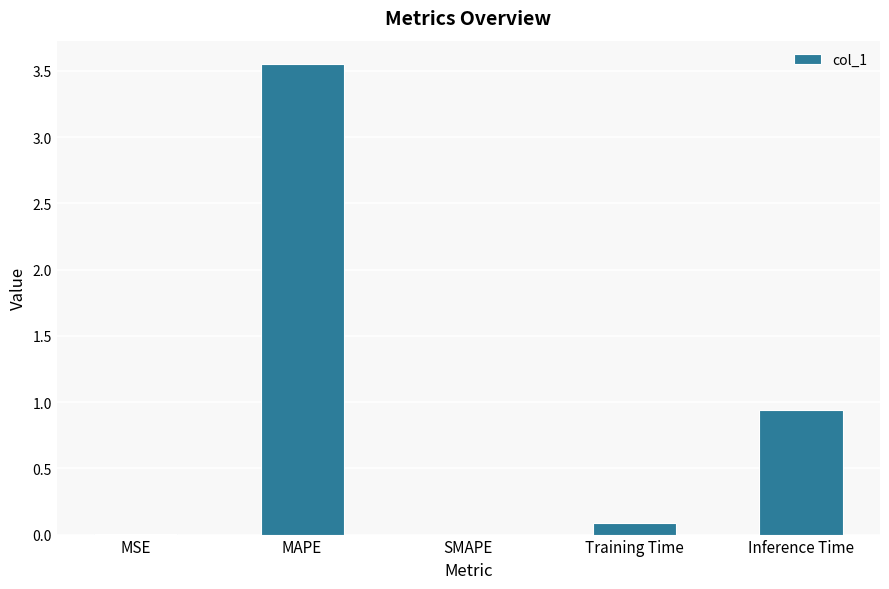

What is the sum of all values?

4.6